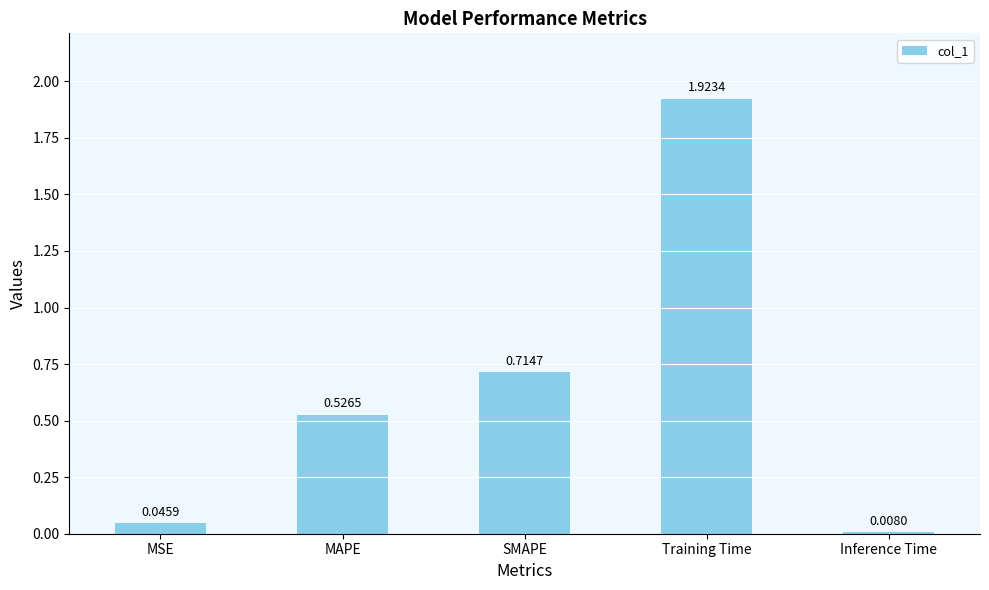

Rank the categories by value from highest to lowest.

Training Time, SMAPE, MAPE, MSE, Inference Time